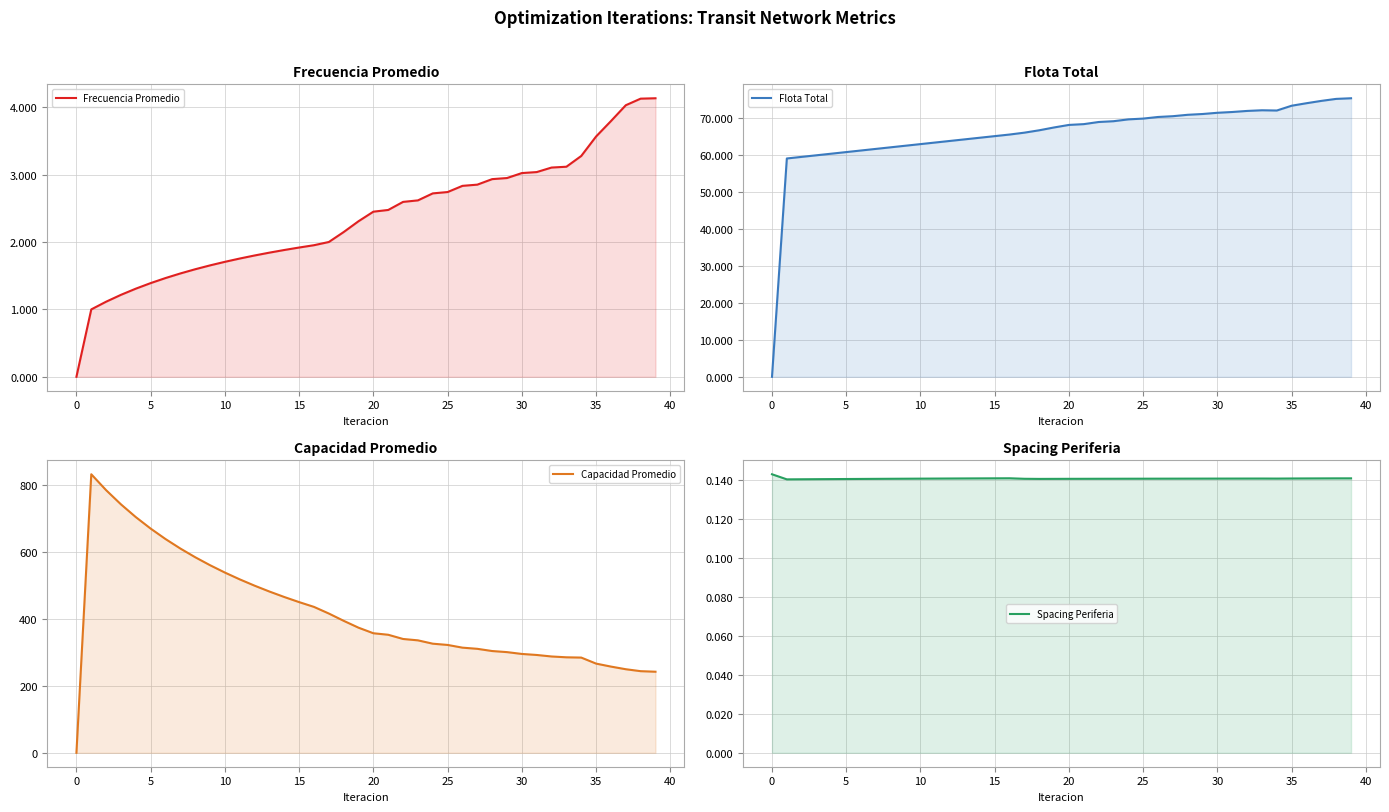

Is the value of Capacidad Promedio at 37 greater than the value of Frecuencia Promedio at 40?

Yes